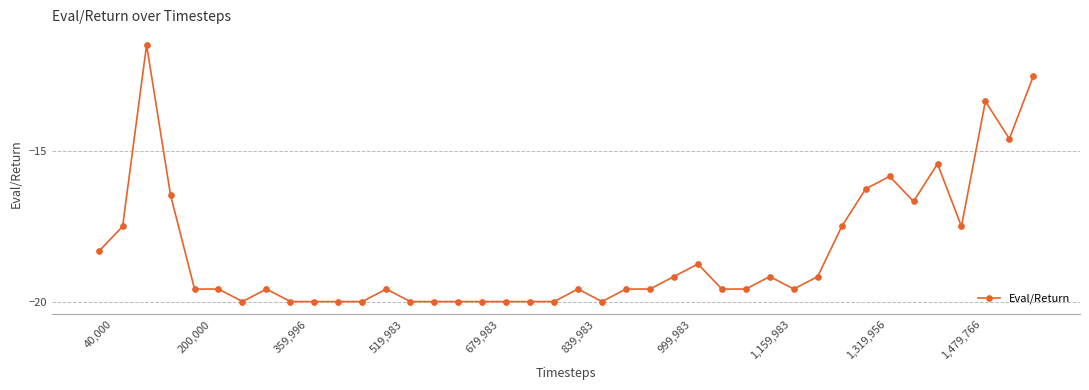

What is the maximum value shown in the chart?

-11.5